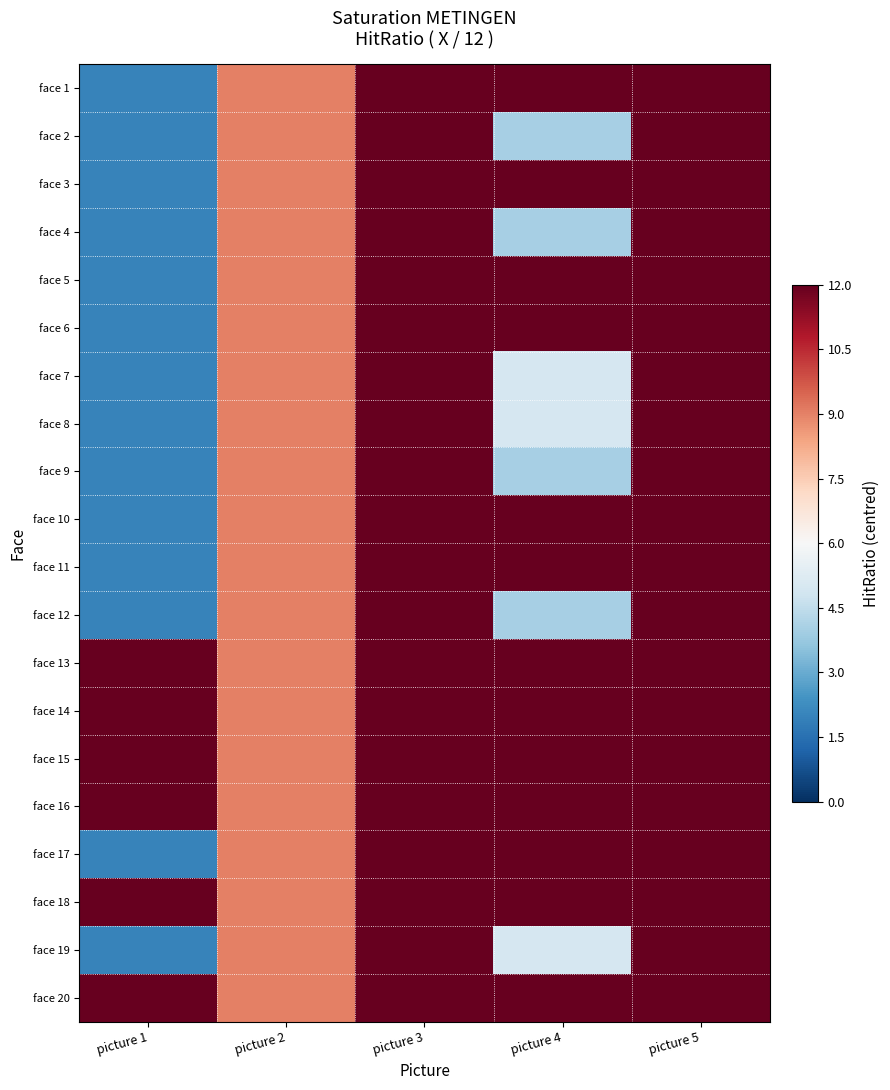

Which label corresponds to the largest value in the chart?

picture 3